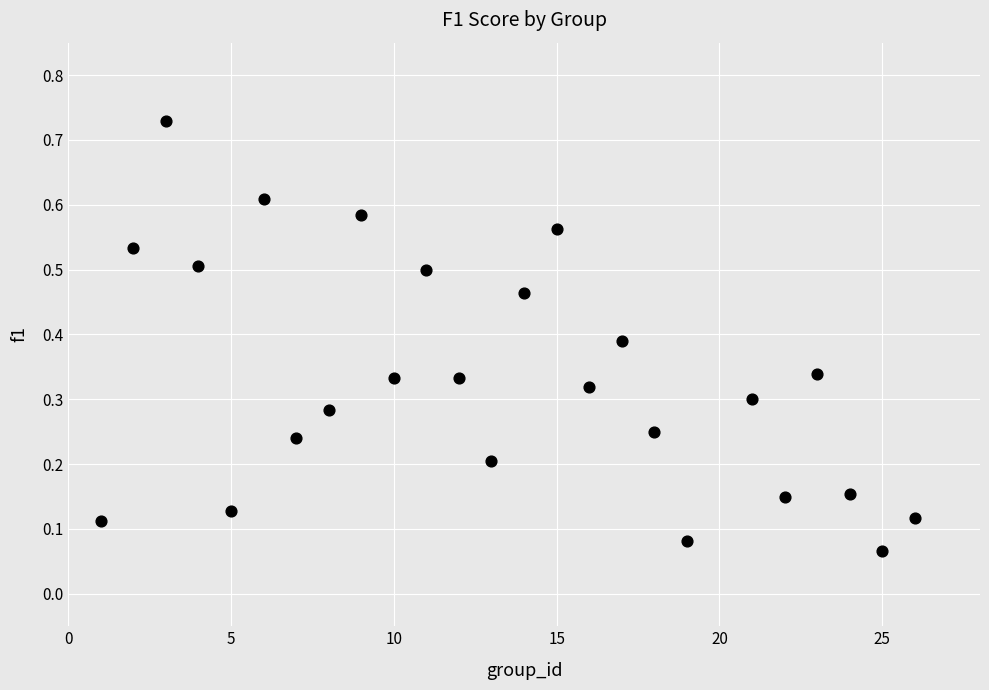

What is the range of X values (max minus min)?

25.0